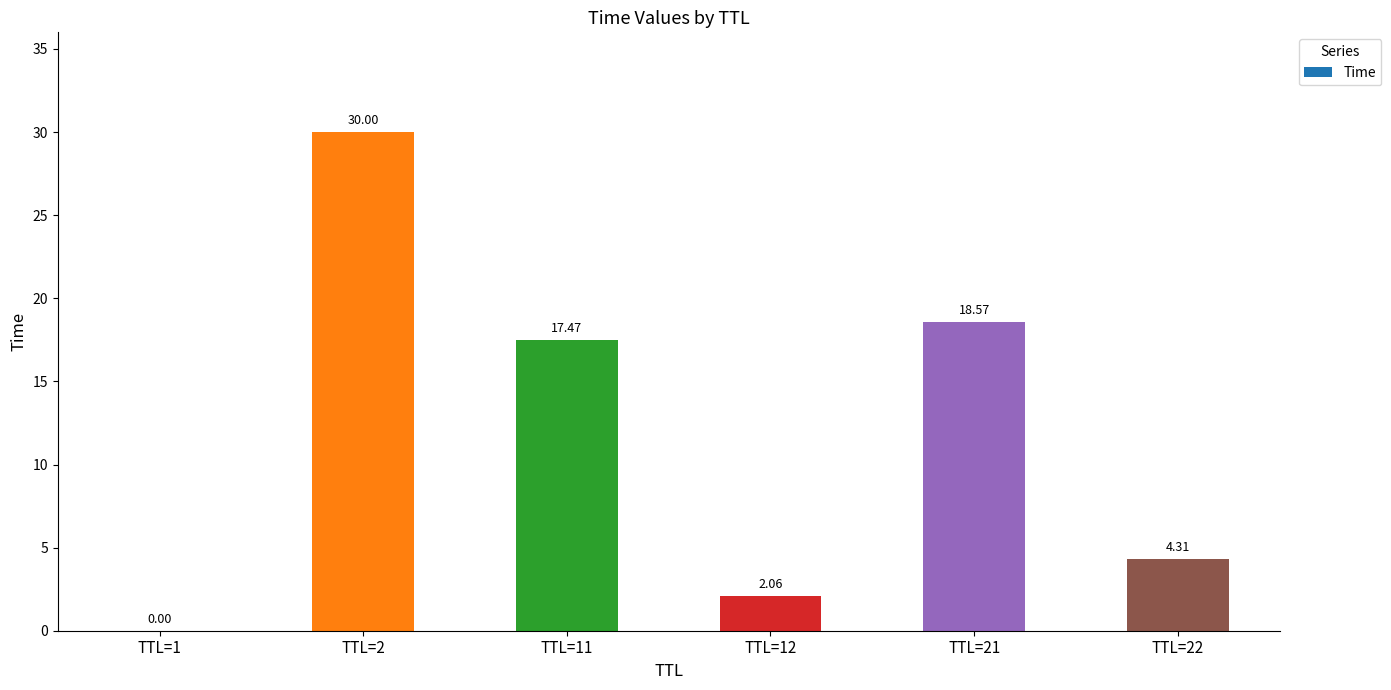

Count the number of data series in this chart.

1